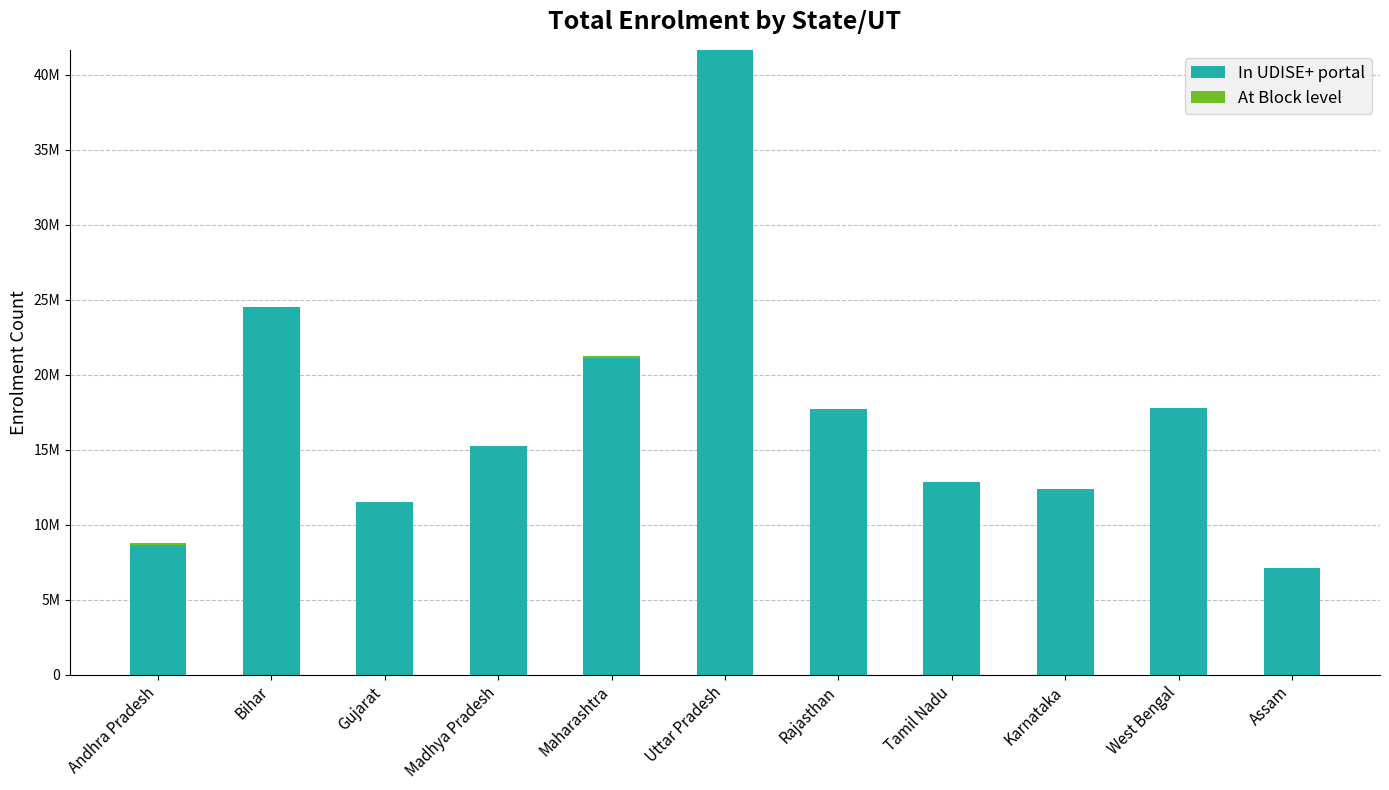

Does the chart contain stacked bars?

Yes